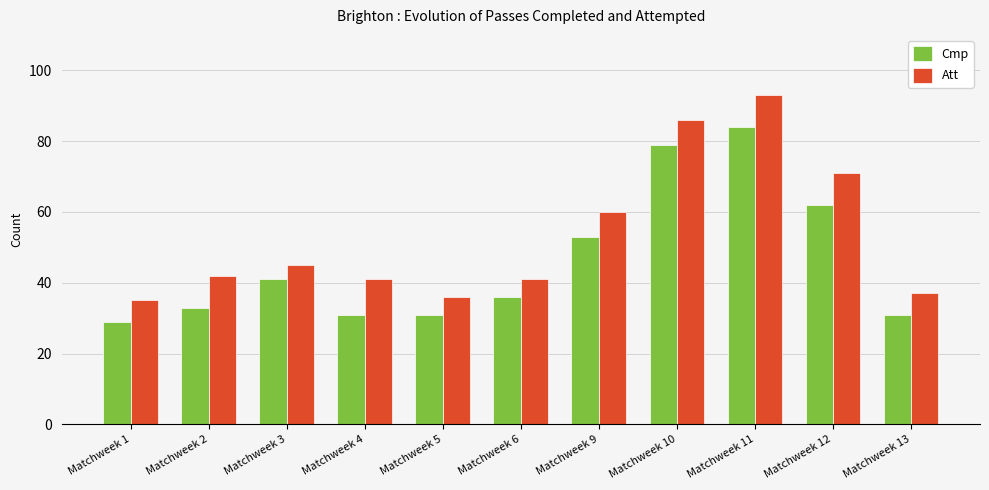

What is the value of the Att bar at the 10th from the left?

71